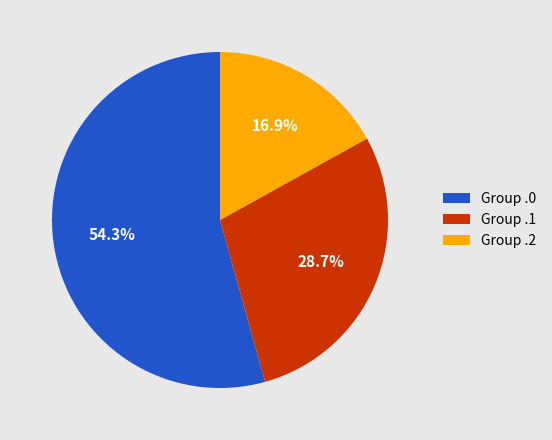

What is the ratio of the value at Group .1 to the value at Group .2?

1.7